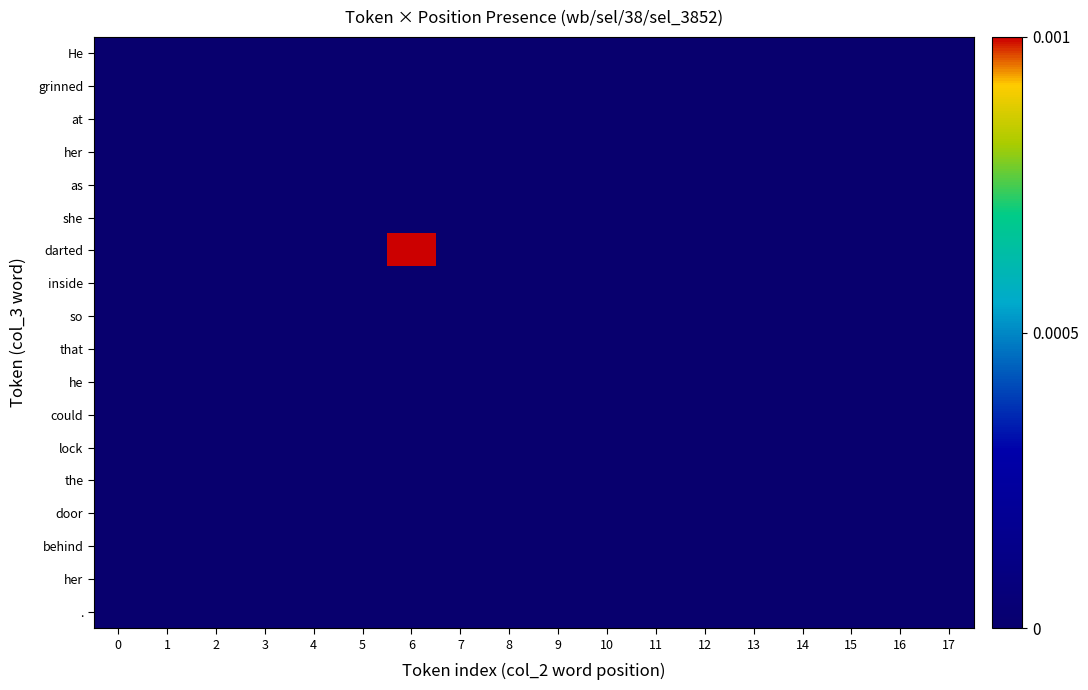

At which category does the chart reach its peak across all series?

6